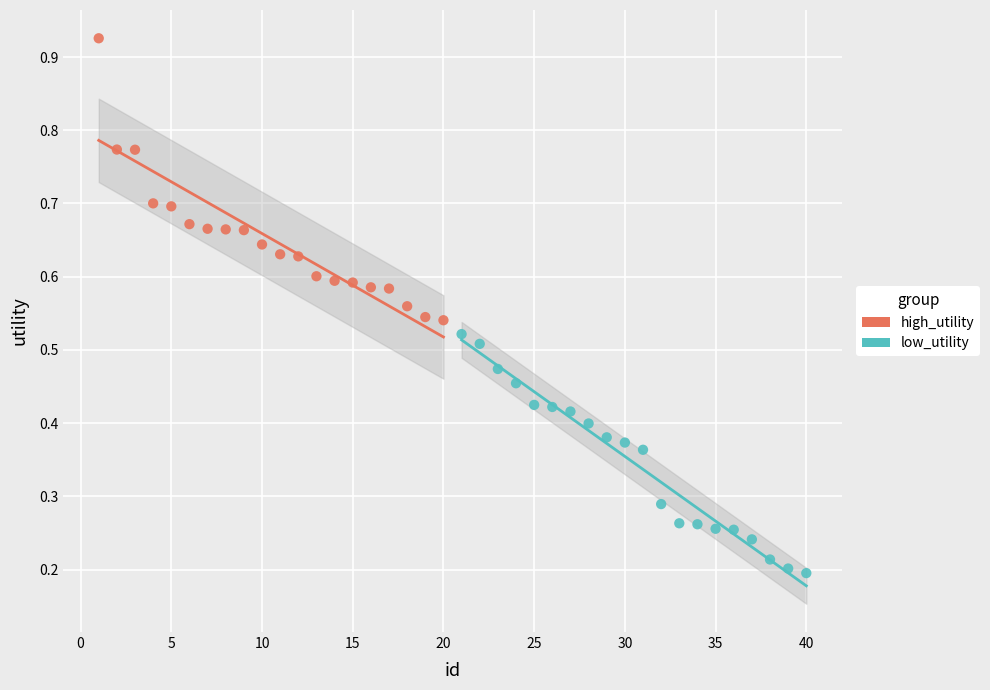

Which series contains the lowest Y value?

low_utility